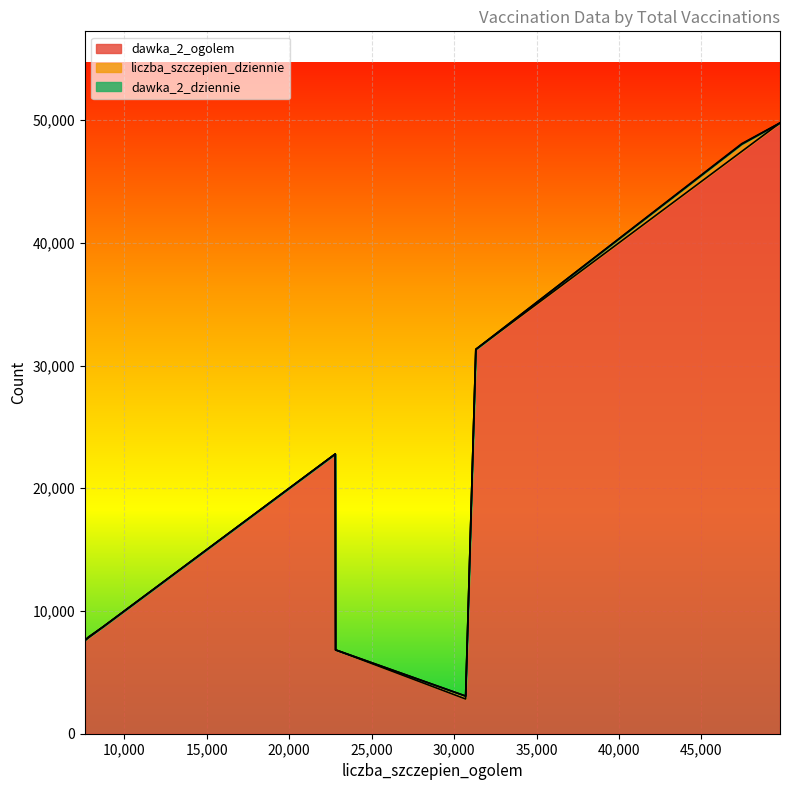

Where is the first local maximum for dawka_2_dziennie?

7826